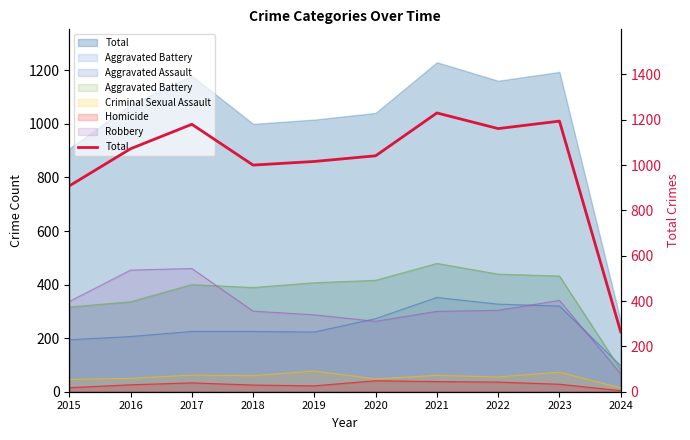

True or false: there are more than 1 points higher than both neighbors.

True